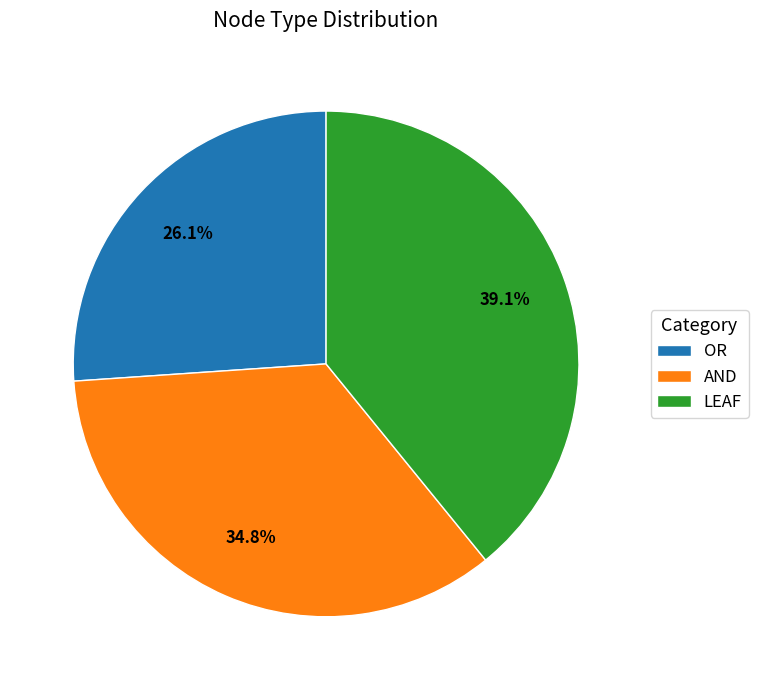

To the nearest percent, what percentage of the pie is AND?

35%